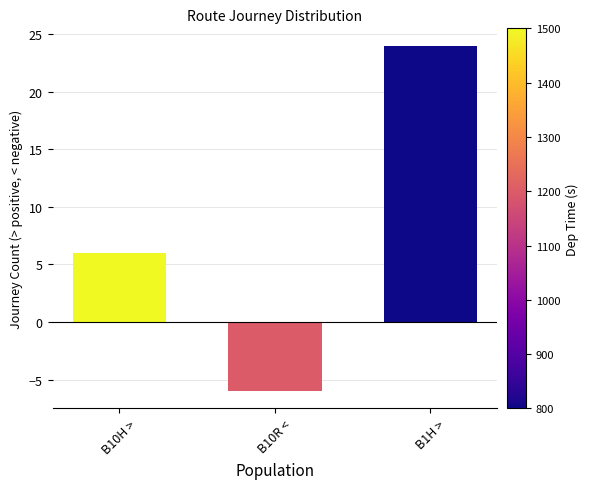

List the labels in order of value, largest first.

B1H >, B10H >, B10R <